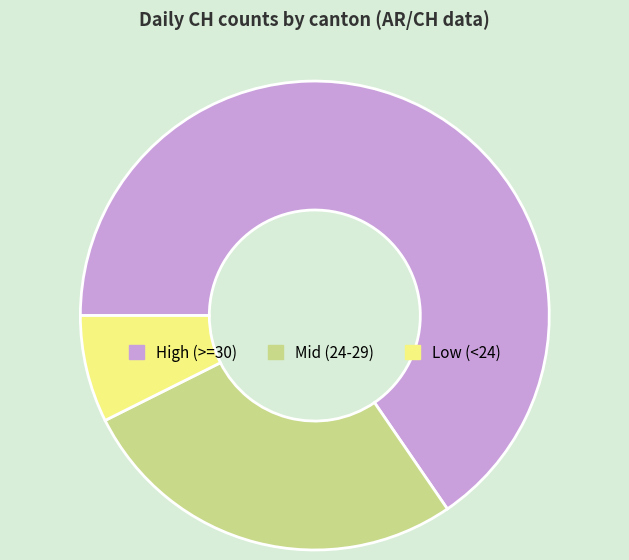

Rank the categories by value from lowest to highest.

Low (<24), Mid (24-29), High (>=30)